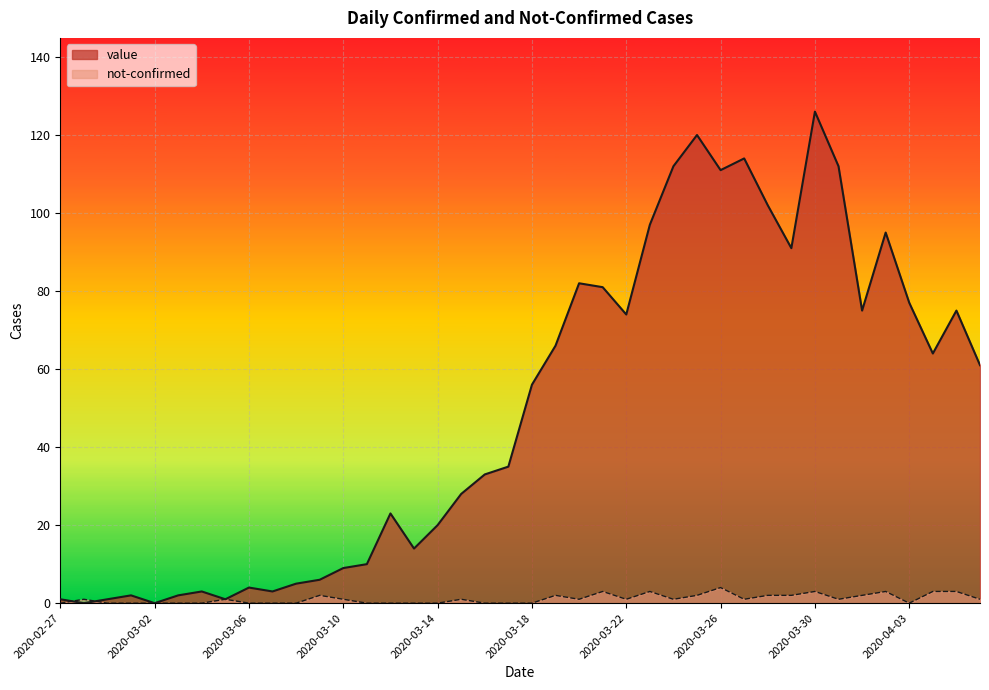

Reading left to right, transcribe all the data shown in this chart.

value: 2020-02-27=1	2020-02-28=0	2020-02-29=1	2020-03-01=2	2020-03-02=0	2020-03-03=2	2020-03-04=3	2020-03-05=1	2020-03-06=4	2020-03-07=3	2020-03-08=5	2020-03-09=6	2020-03-10=9	2020-03-11=10	2020-03-12=23	2020-03-13=14	2020-03-14=20	2020-03-15=28	2020-03-16=33	2020-03-17=35	2020-03-18=56	2020-03-19=66	2020-03-20=82	2020-03-21=81	2020-03-22=74	2020-03-23=97	2020-03-24=112	2020-03-25=120	2020-03-26=111	2020-03-27=114	2020-03-28=102	2020-03-29=91	2020-03-30=126	2020-03-31=112	2020-04-01=75	2020-04-02=95	2020-04-03=77	2020-04-04=64	2020-04-05=75	2020-04-06=61
not-confirmed: 2020-02-27=0	2020-02-28=1	2020-02-29=0	2020-03-01=0	2020-03-02=0	2020-03-03=0	2020-03-04=0	2020-03-05=1	2020-03-06=0	2020-03-07=0	2020-03-08=0	2020-03-09=2	2020-03-10=1	2020-03-11=0	2020-03-12=0	2020-03-13=0	2020-03-14=0	2020-03-15=1	2020-03-16=0	2020-03-17=0	2020-03-18=0	2020-03-19=2	2020-03-20=1	2020-03-21=3	2020-03-22=1	2020-03-23=3	2020-03-24=1	2020-03-25=2	2020-03-26=4	2020-03-27=1	2020-03-28=2	2020-03-29=2	2020-03-30=3	2020-03-31=1	2020-04-01=2	2020-04-02=3	2020-04-03=0	2020-04-04=3	2020-04-05=3	2020-04-06=1